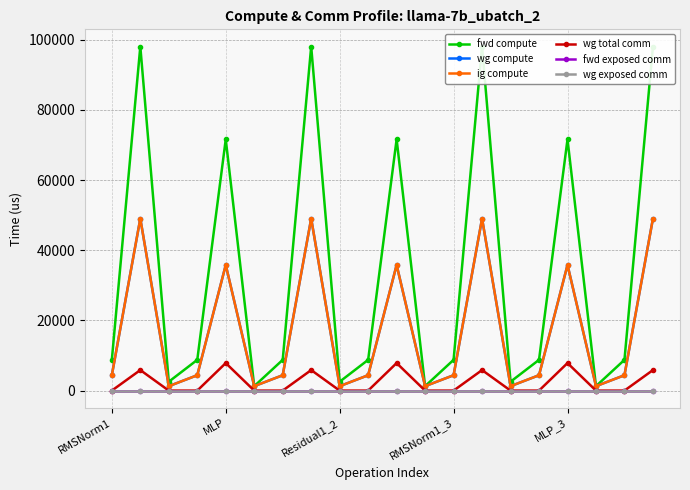

Between 16 and 5, which is larger?

16